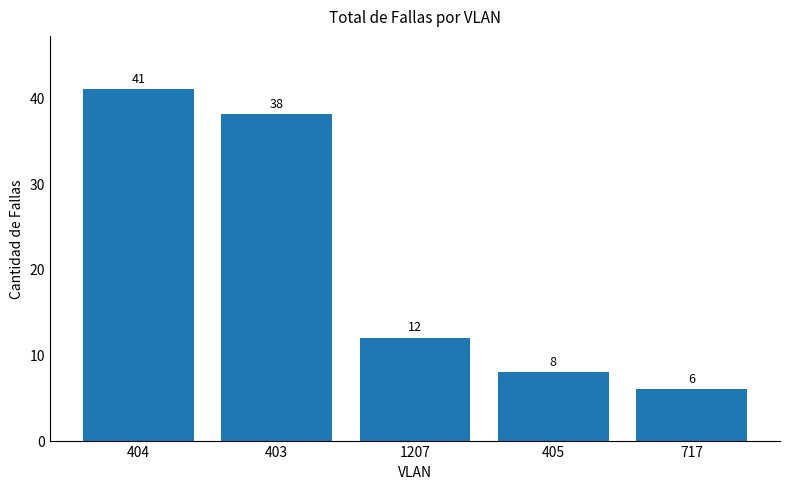

What is the sum of the values at 404 and 1207?

53